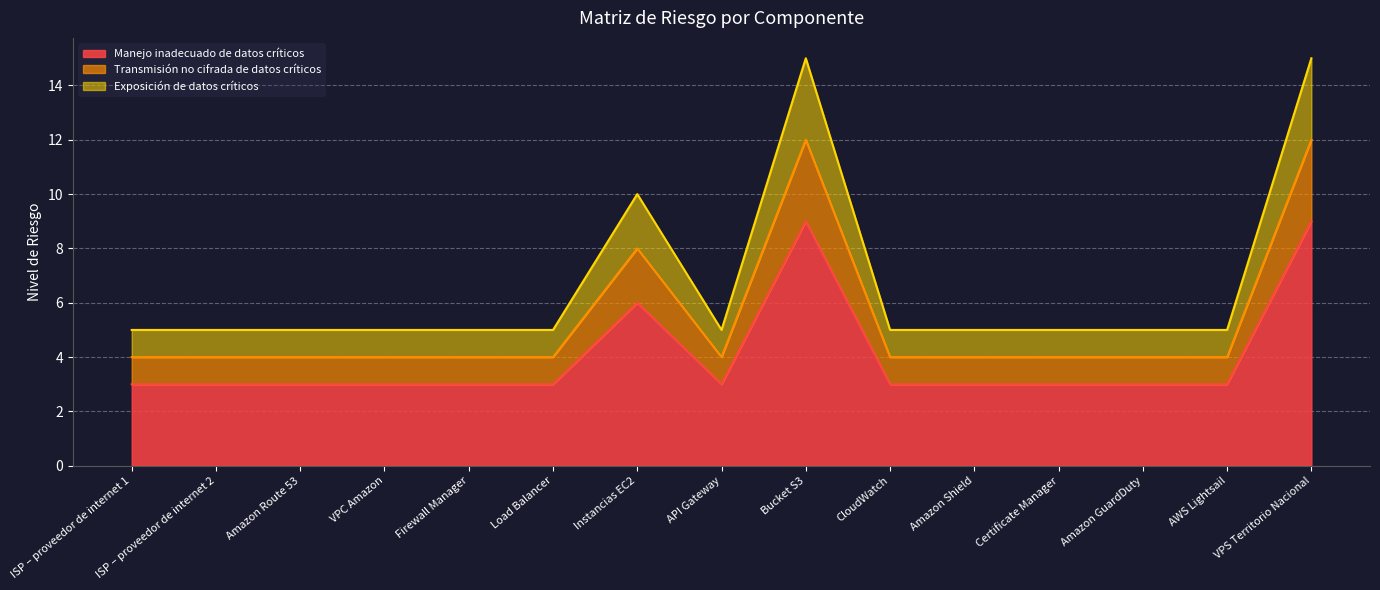

True or false: Exposición de datos críticos and Manejo inadecuado de datos críticos cross at least once.

False